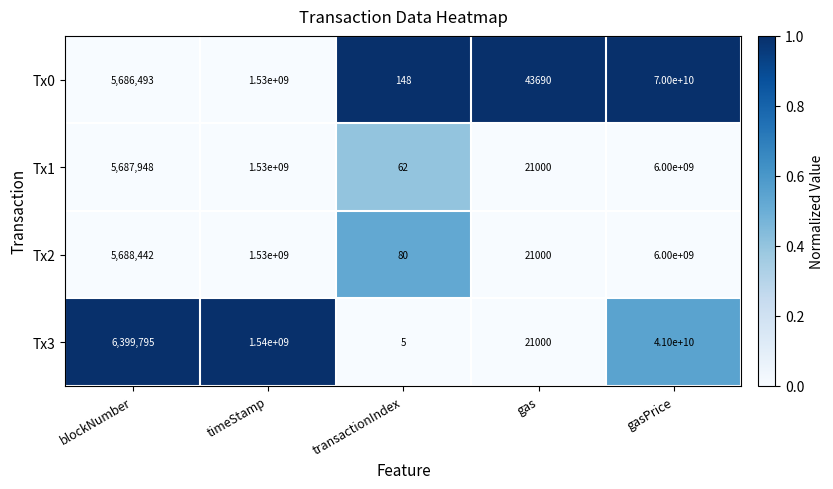

What is the greatest value displayed?

70000000000